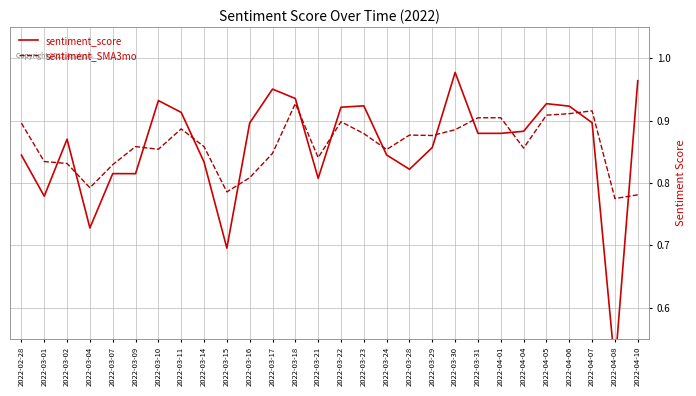

What is the label of the 23rd point from the right?

2022-03-09